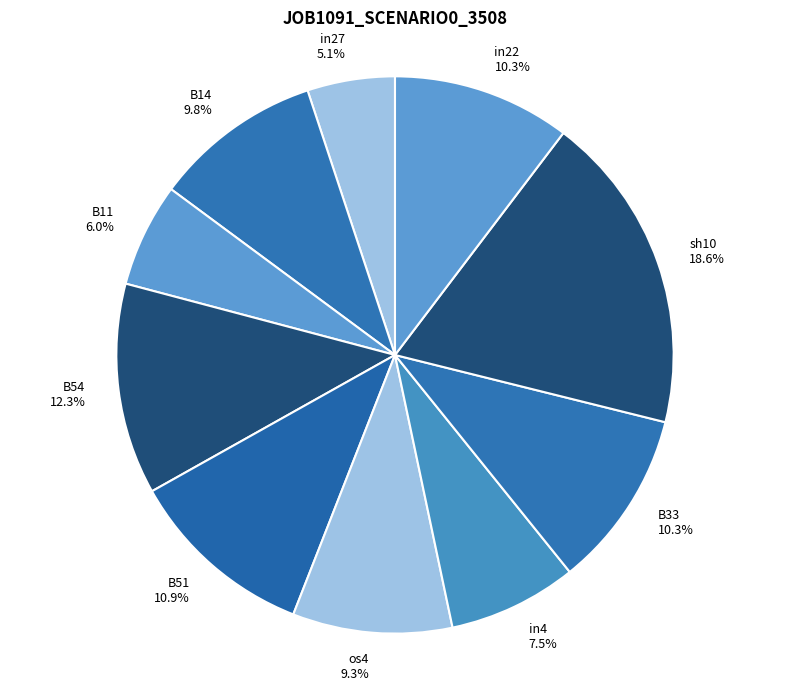

To the nearest percent, what is the average slice percentage?

10%